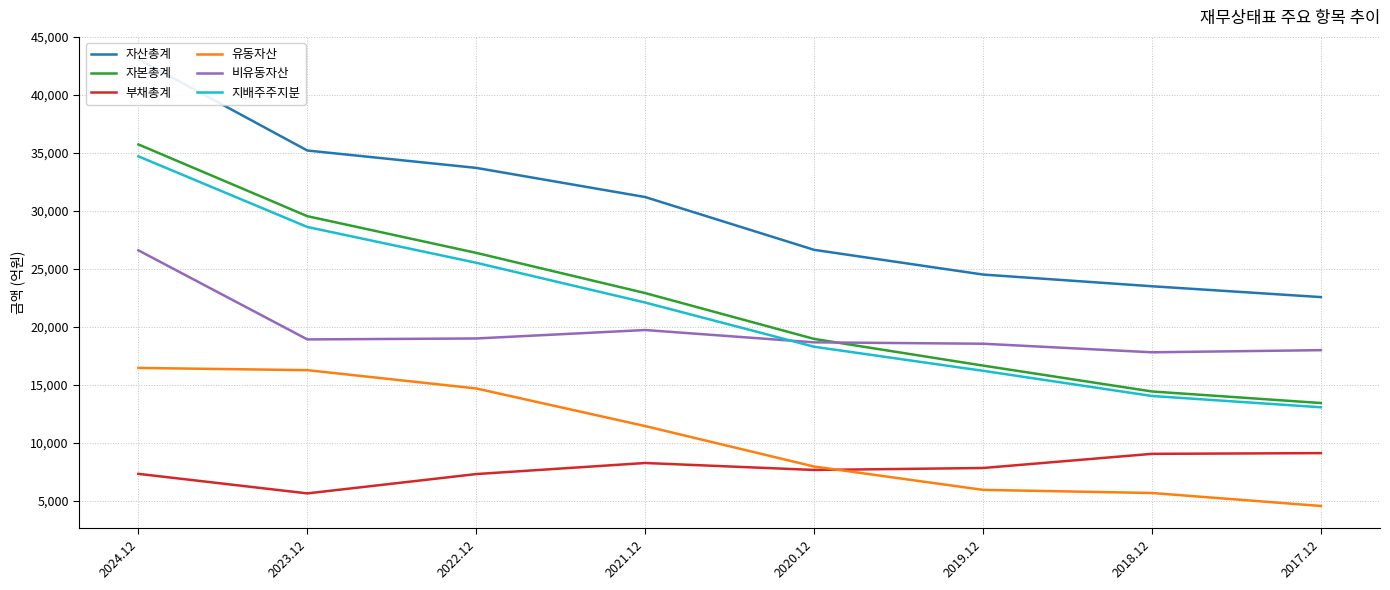

Between 2023.12 and 2020.12, which series saw the biggest shift?

자본총계